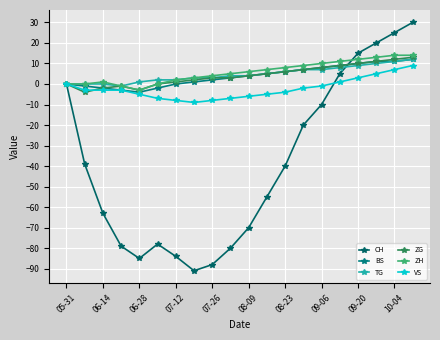

Count the number of categories in the chart.

20